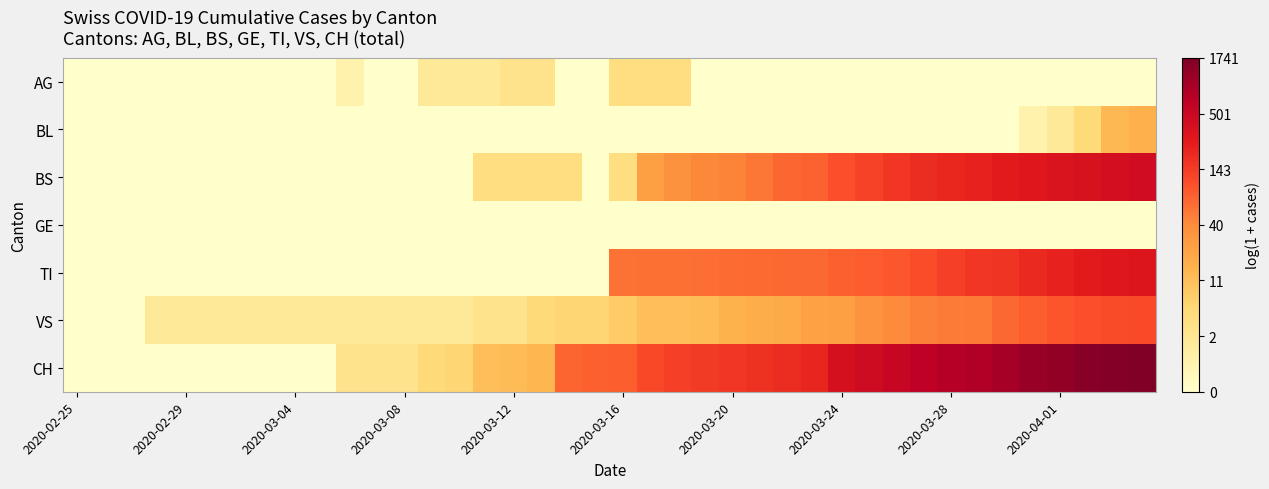

How many series are shown in this chart?

7